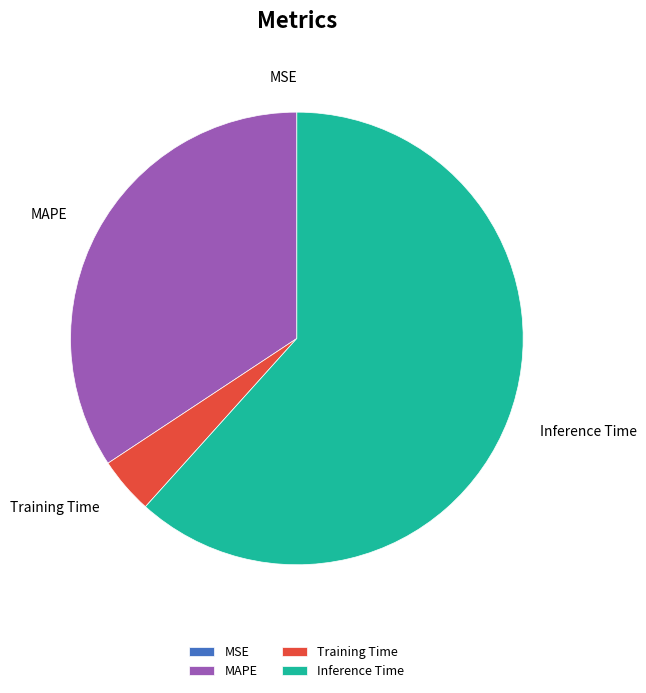

What is the ratio of the value at Training Time to the value at Inference Time?

0.1